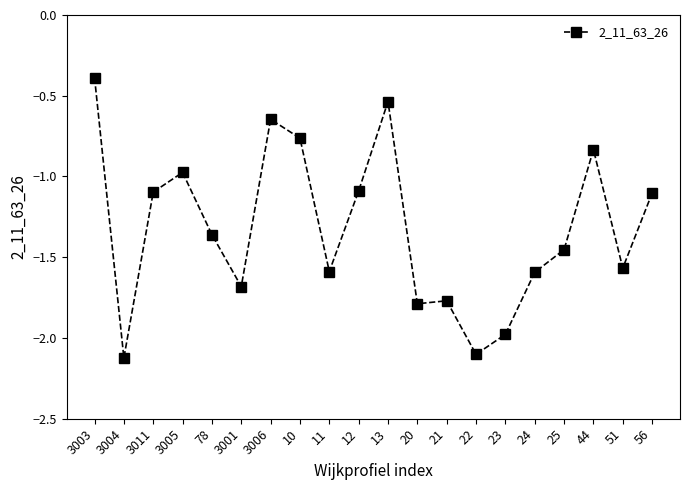

Is this an area chart (filled region under the line)?

No